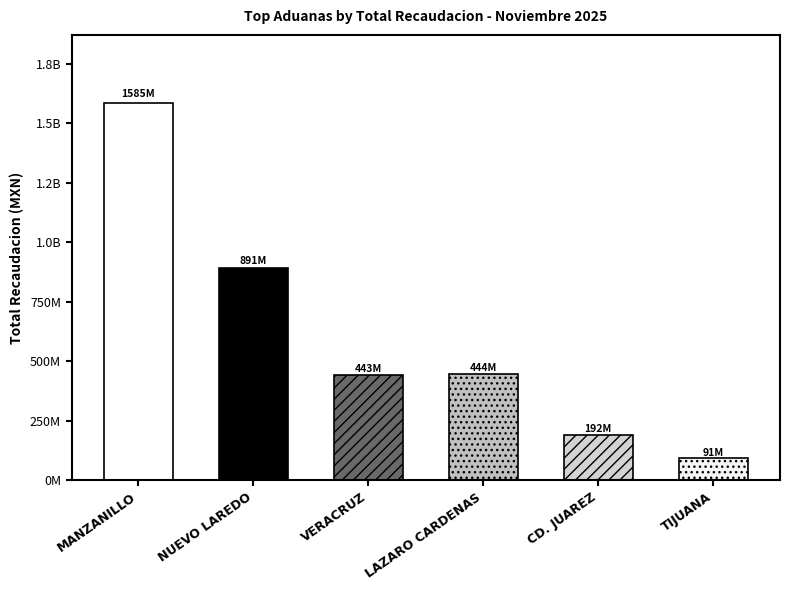

What is the label of the 5th bar from the left?

CD. JUAREZ